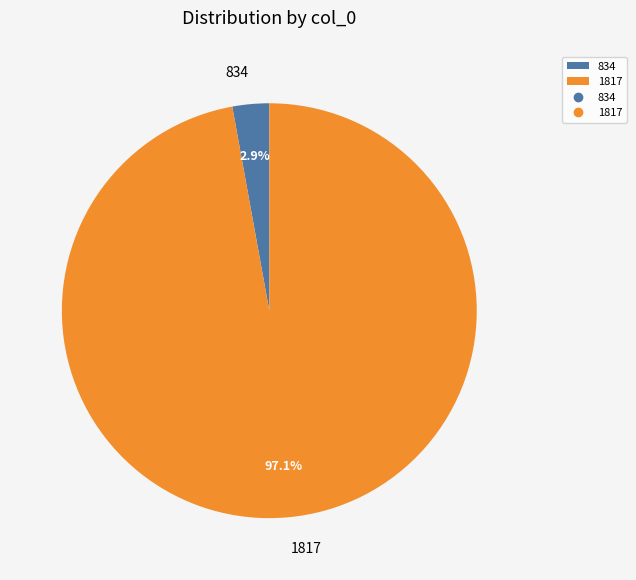

How many slices are in this pie chart?

2